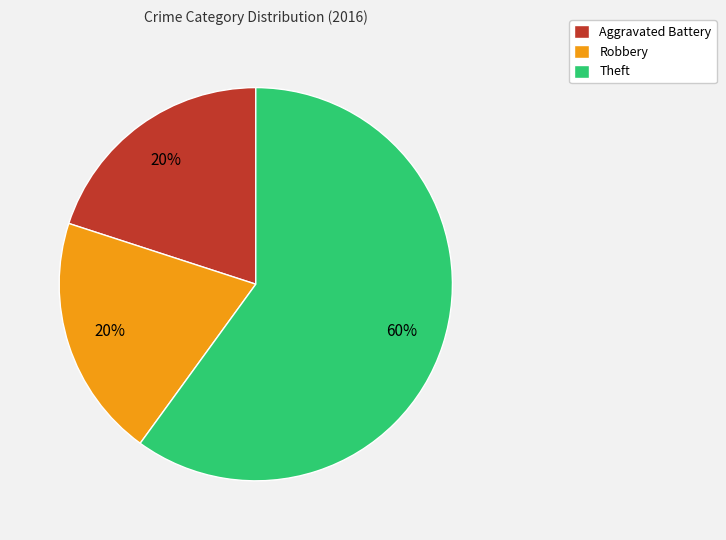

Does Theft represent more than half of the total?

Yes